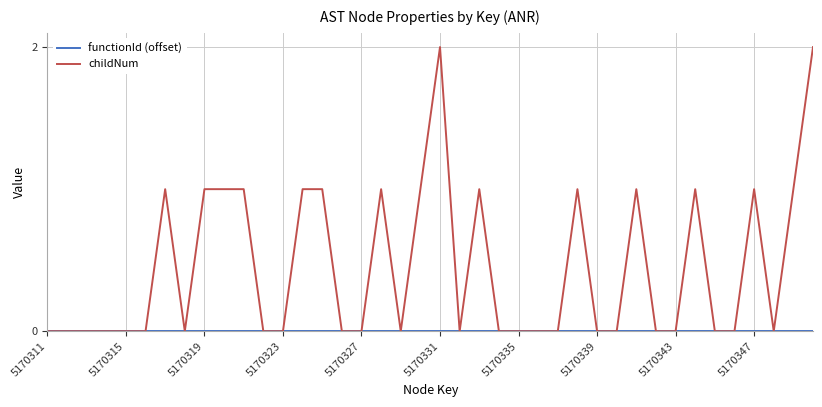

Which series has the widest spread of values?

childNum